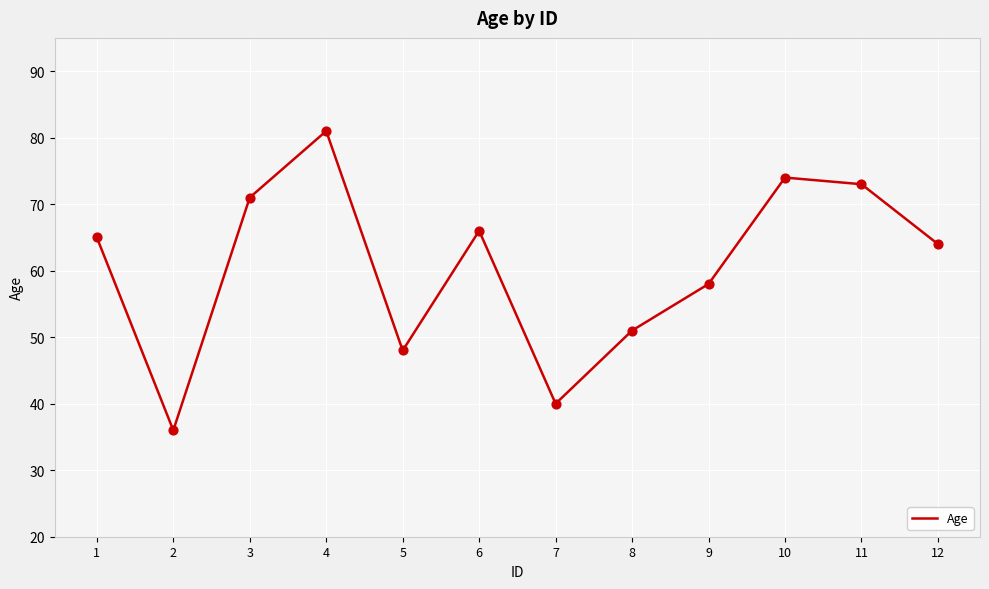

What is the ratio of the value at 2 to the value at 3?

0.5